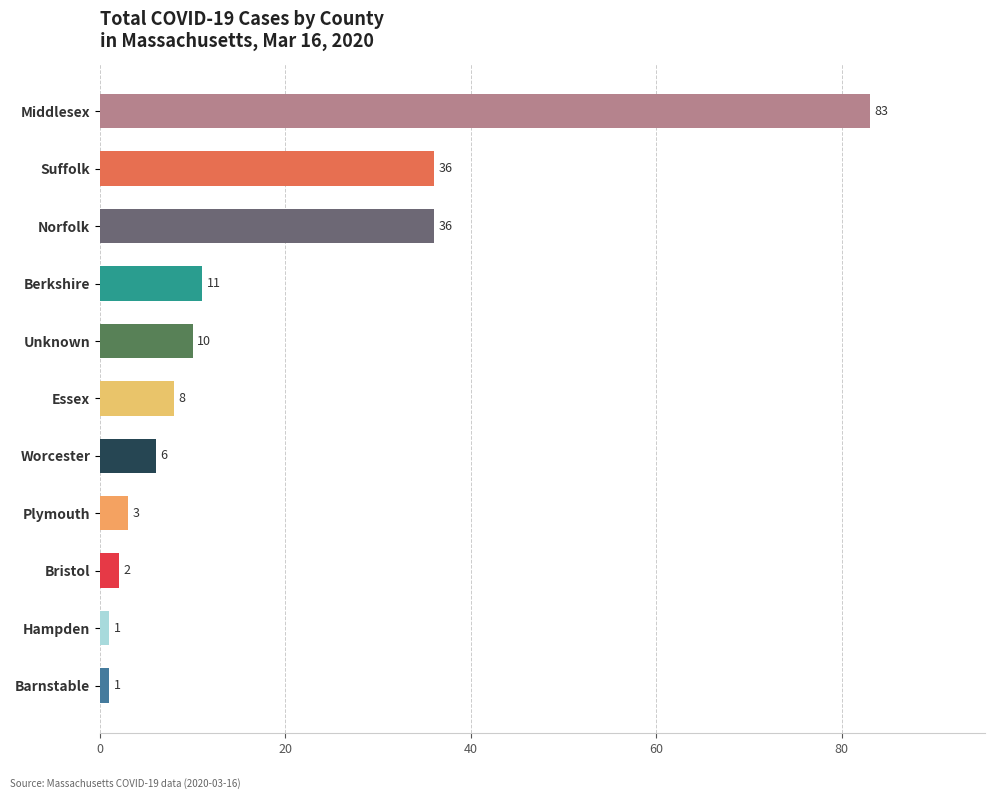

Approximately how many times larger is the value at Hampden compared to Barnstable?

1.0